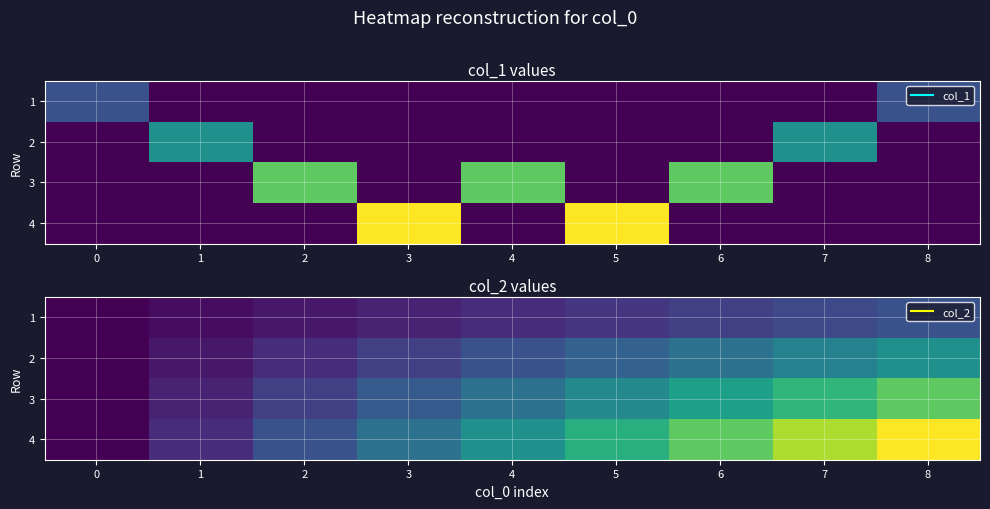

What is the difference between the row_1 values at 2 and 8?

1.5